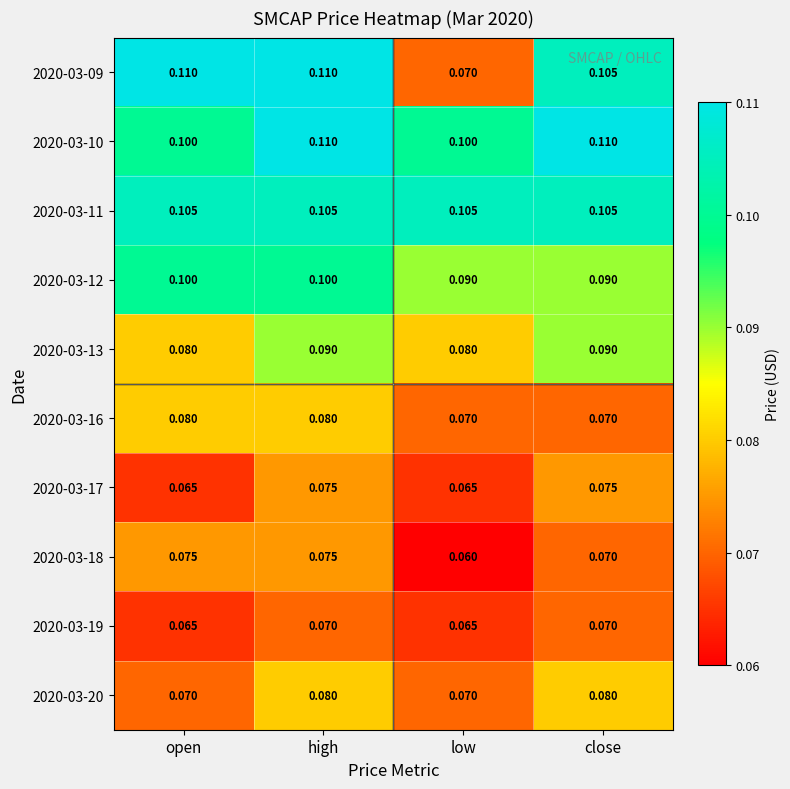

What is the smallest value displayed?

0.1